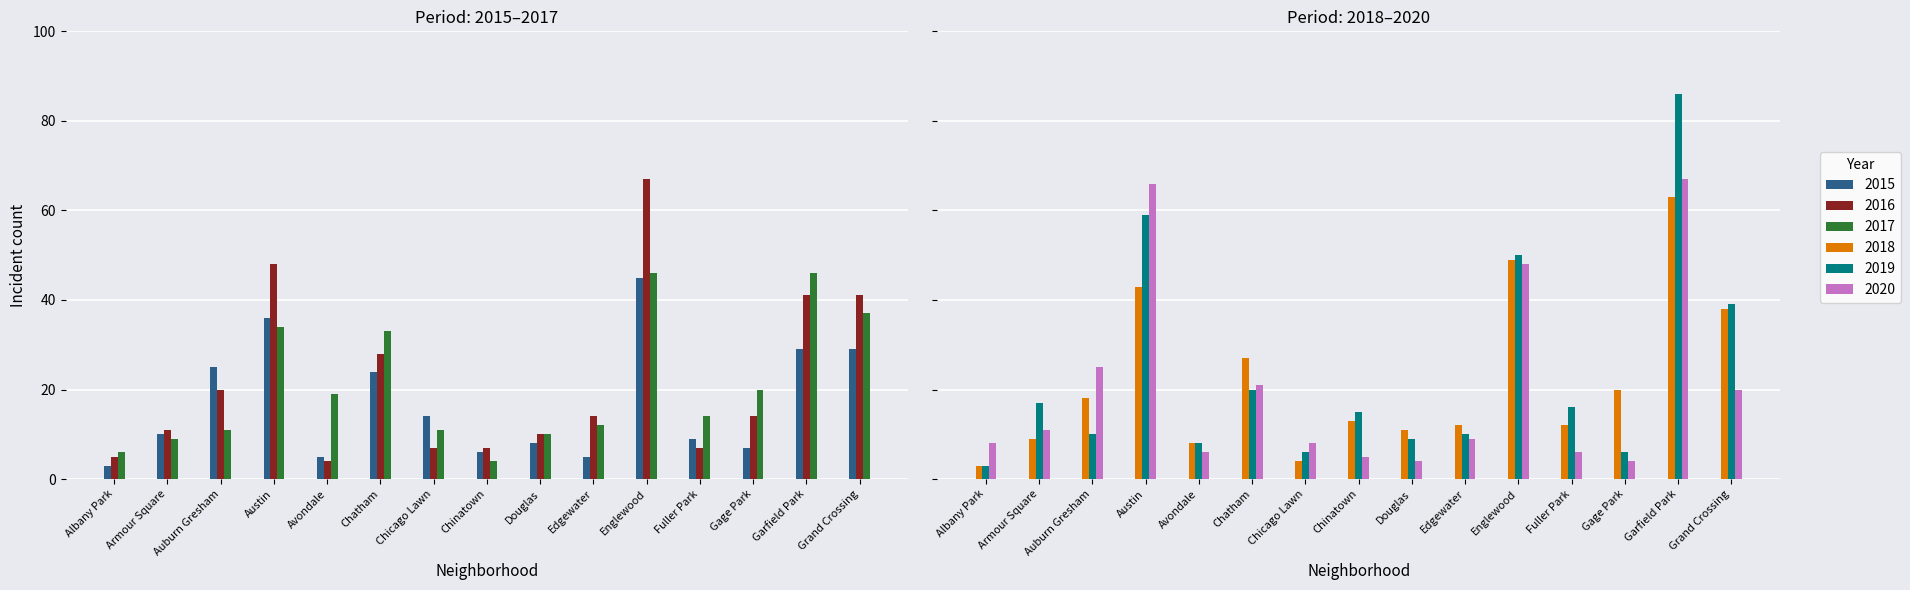

True or false: 2019 has a value of 9 at Douglas.

True